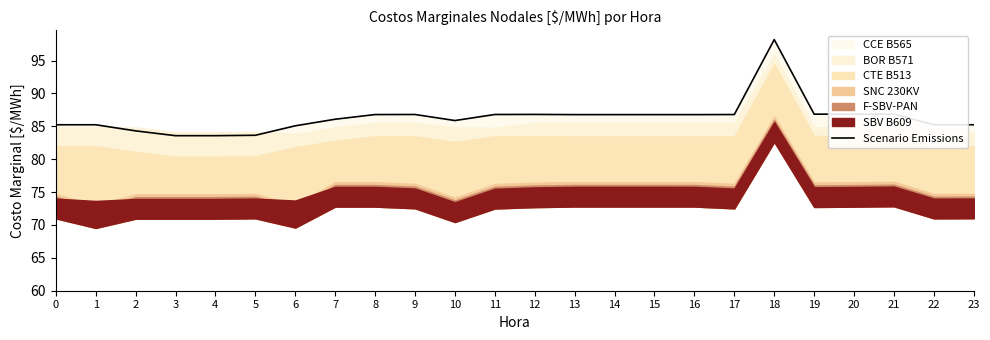

Which label corresponds to the largest value in the chart?

18